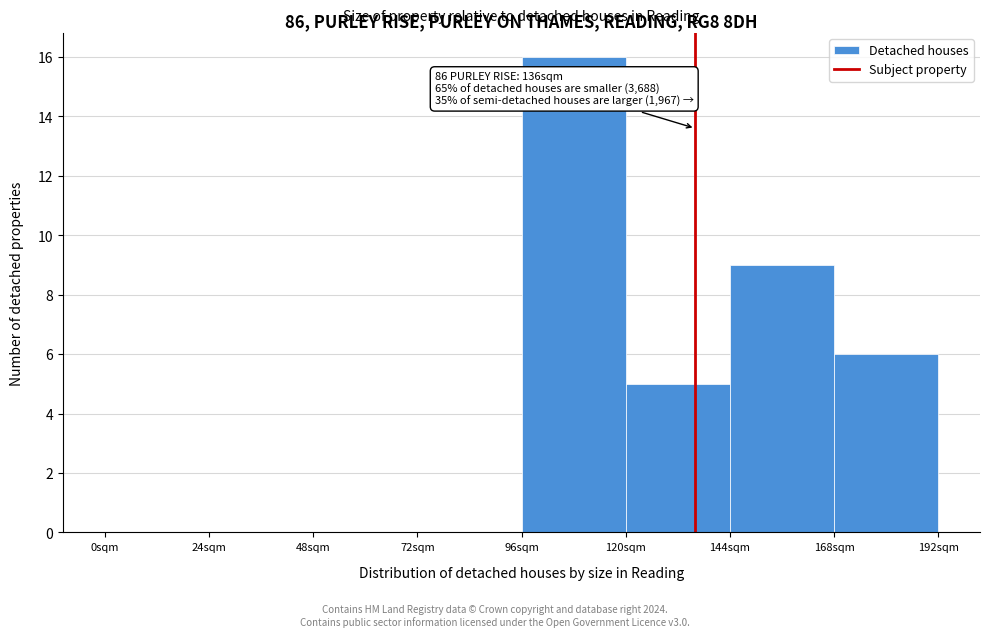

Over which range of the x-axis is the bar tallest?

96 to 120